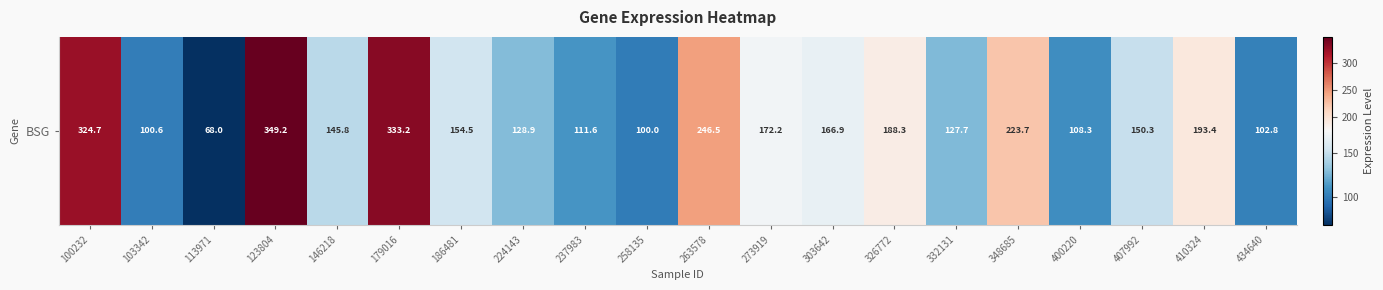

What is the change in value from 273919 to 303642?

-5.2